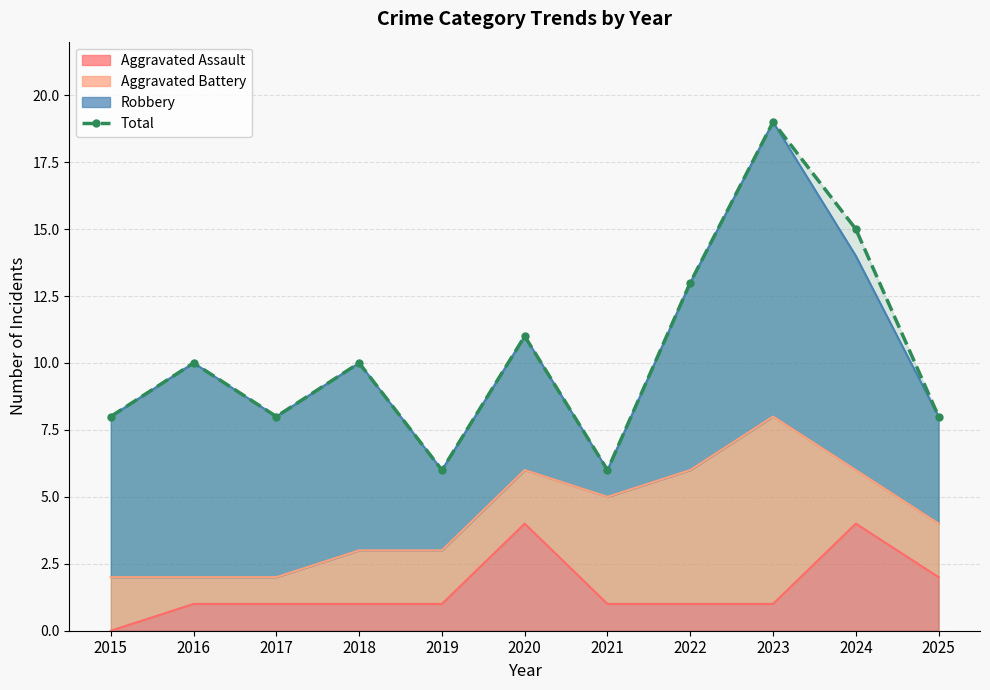

Reading left to right, extract all data points from this chart.

8	10	8	10	6	11	6	13	19	15	8